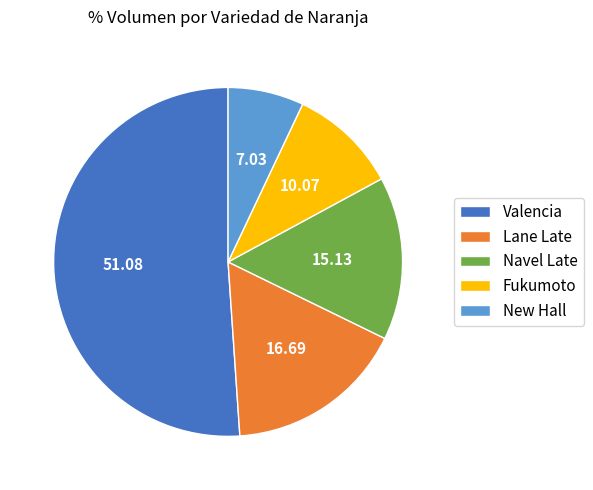

Do New Hall and Lane Late together represent more than half of the pie?

No